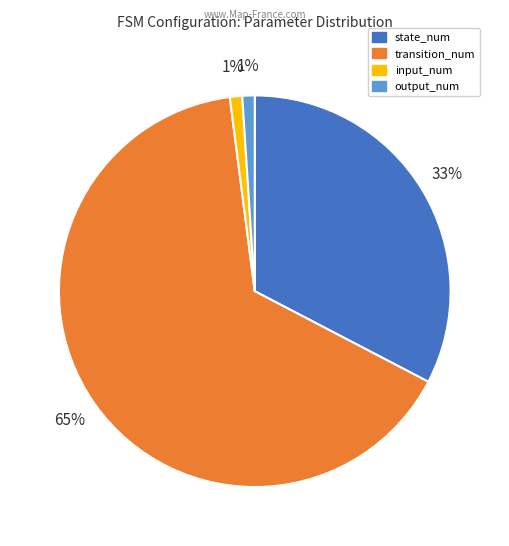

True or false: output_num accounts for 1% of the total.

True